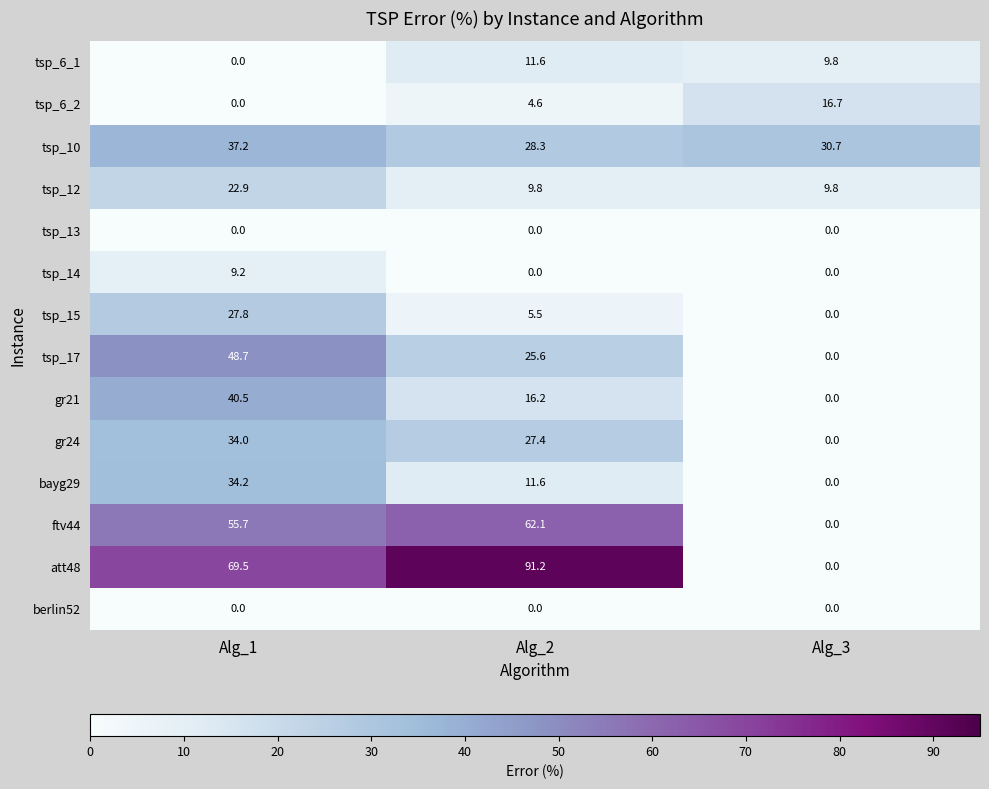

Which series changed the most between Alg_1 and Alg_3?

att48